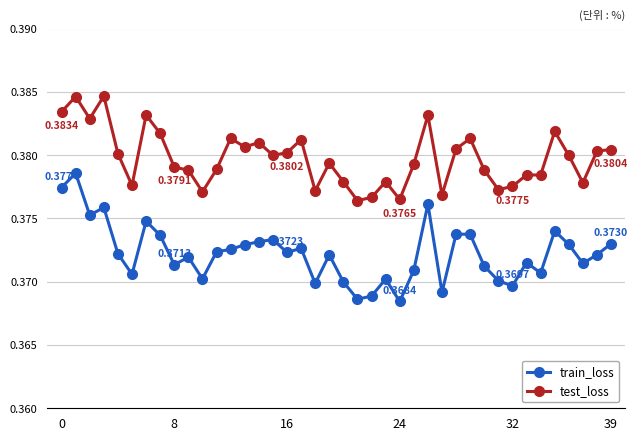

True or false: train_loss and test_loss cross at least once.

False